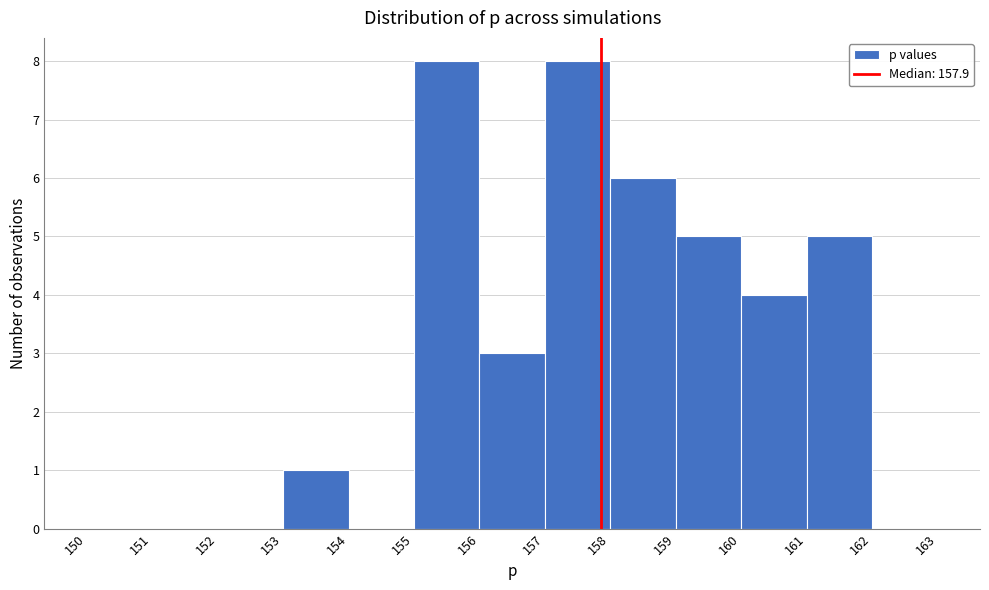

What is the height of the bar covering 161 to 162 on the x-axis? The values are not printed on the chart, so give them approximately, as read against the axis.

5